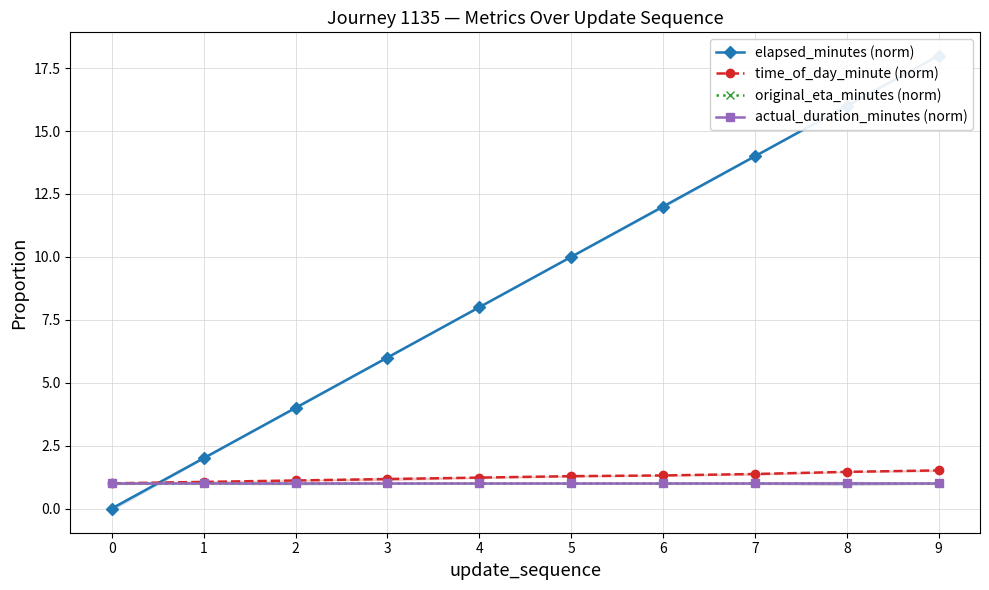

True or false: actual_duration_minutes (norm) and original_eta_minutes (norm) cross at least once.

False